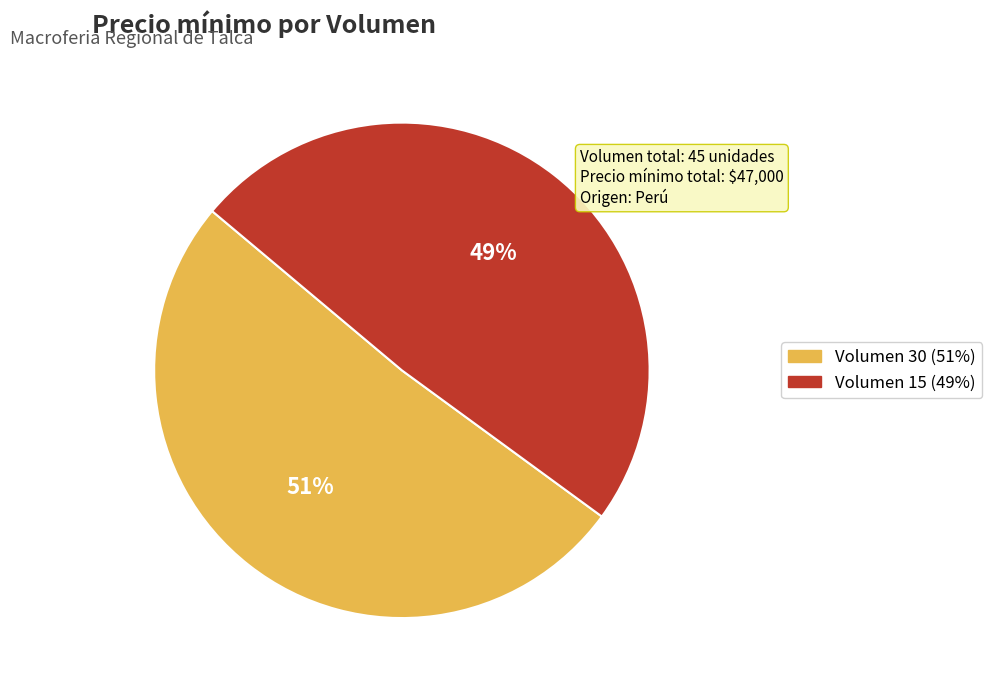

What percentage is the Volumen 15 slice, to the nearest percent?

49%